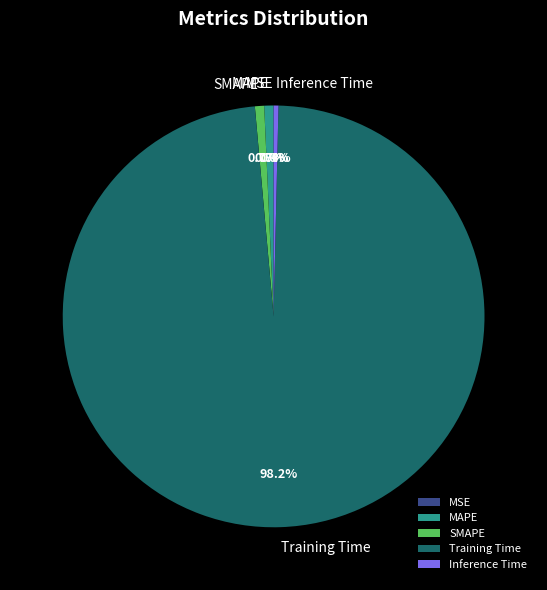

To the nearest percent, what percentage of the pie is Training Time?

98%